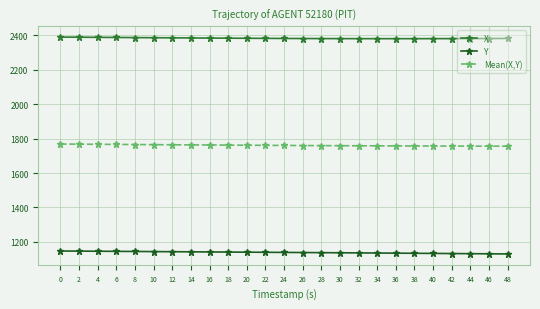

What is the spread (max minus min) of values at 46?

1252.4